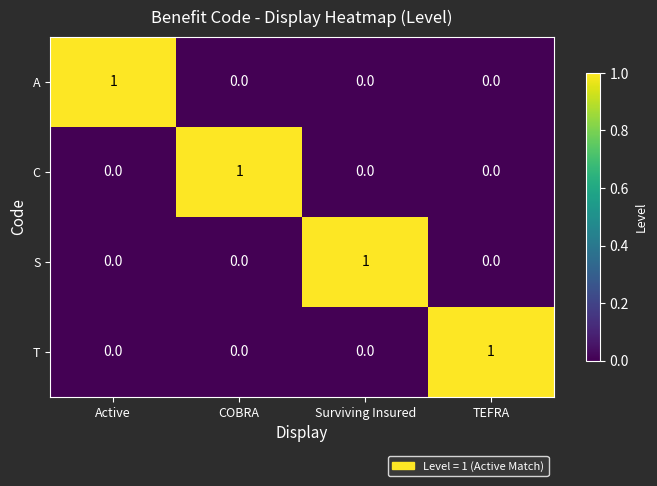

Is the value of S at COBRA greater than the value of C at COBRA?

No